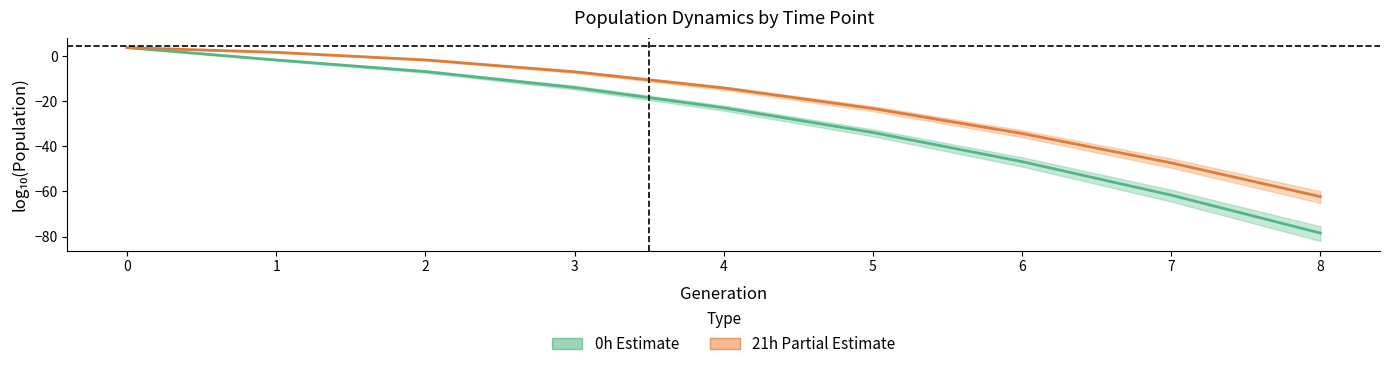

True or false: 21h (Partial Estimate) has a value of -34.3 at 6.

True